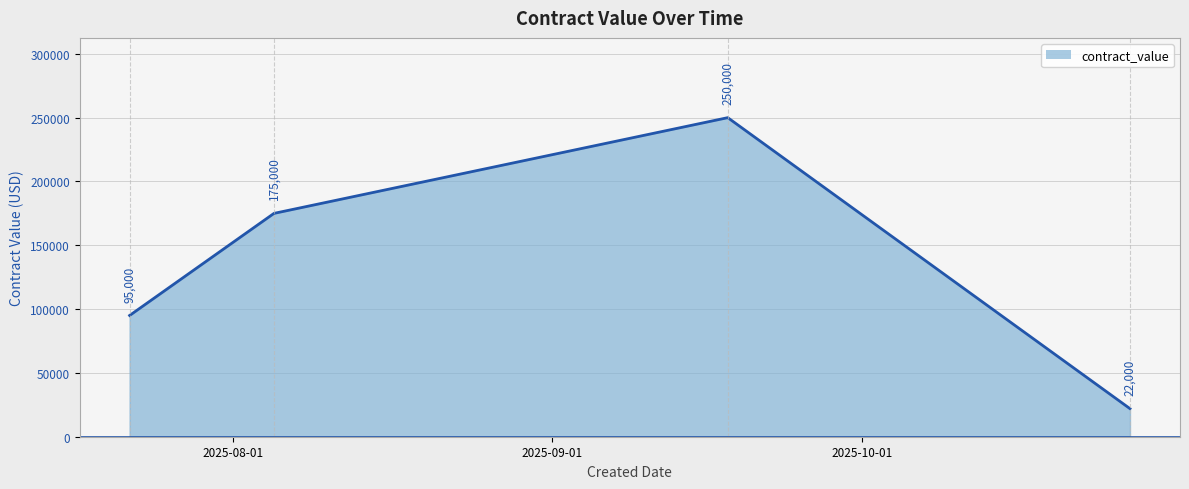

What is the average value?

135500